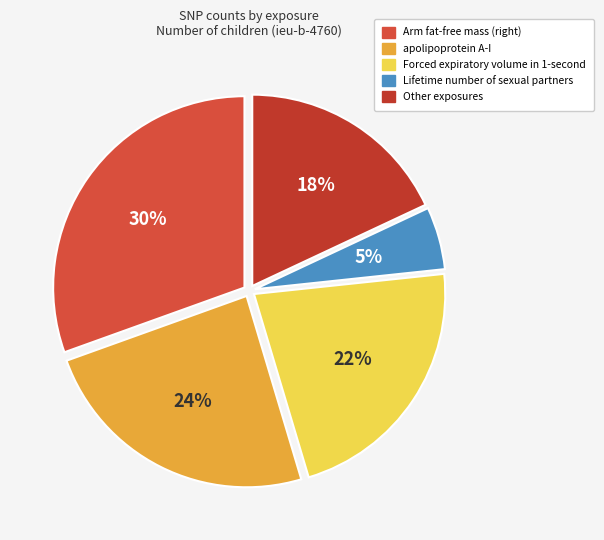

How many slices are in this pie chart?

5